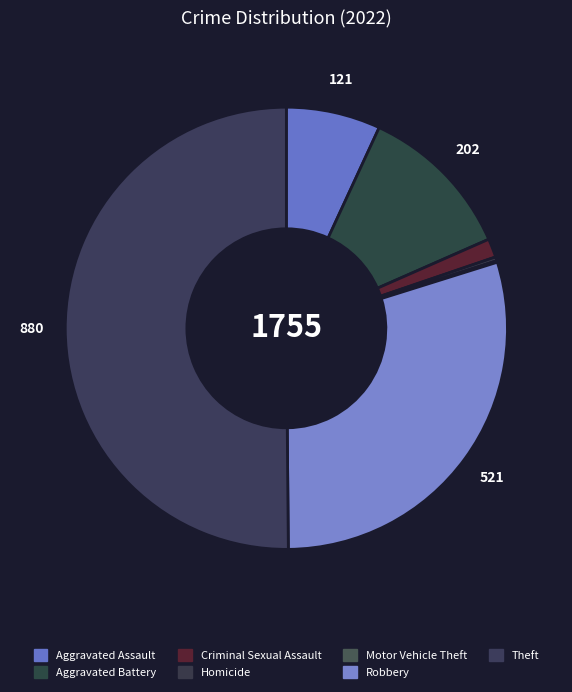

Does Homicide account for over 50% of the chart?

No